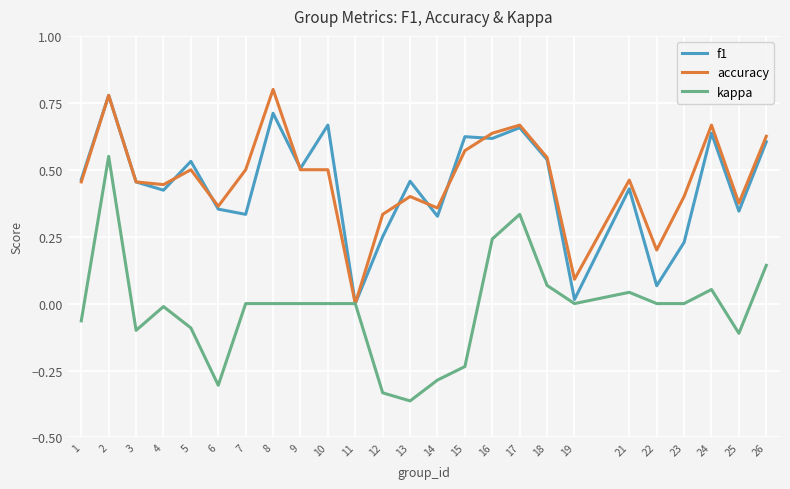

At which label does accuracy reach its minimum?

11